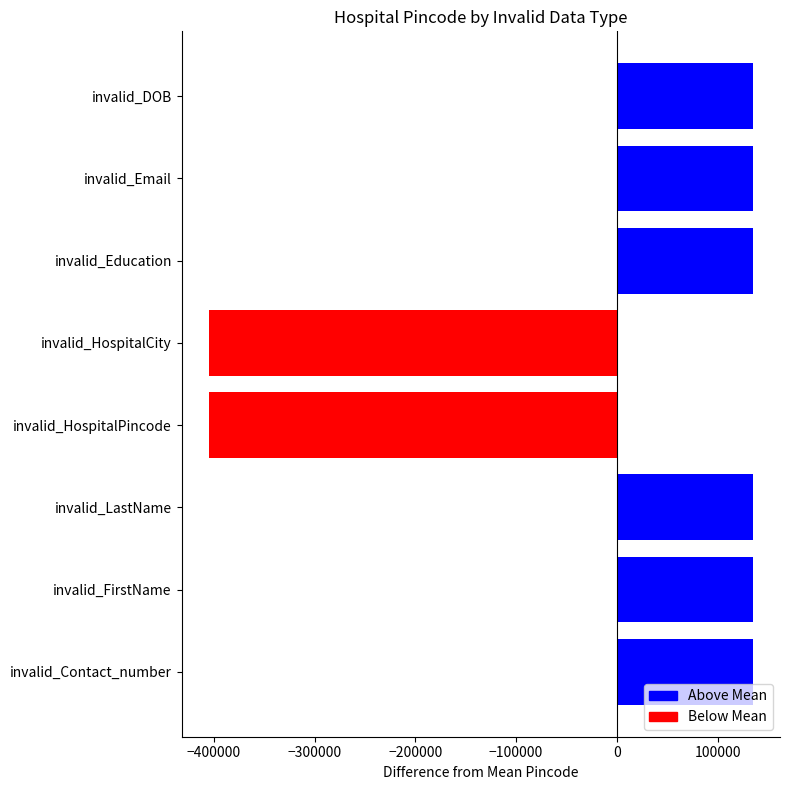

Does the chart contain any negative values?

Yes